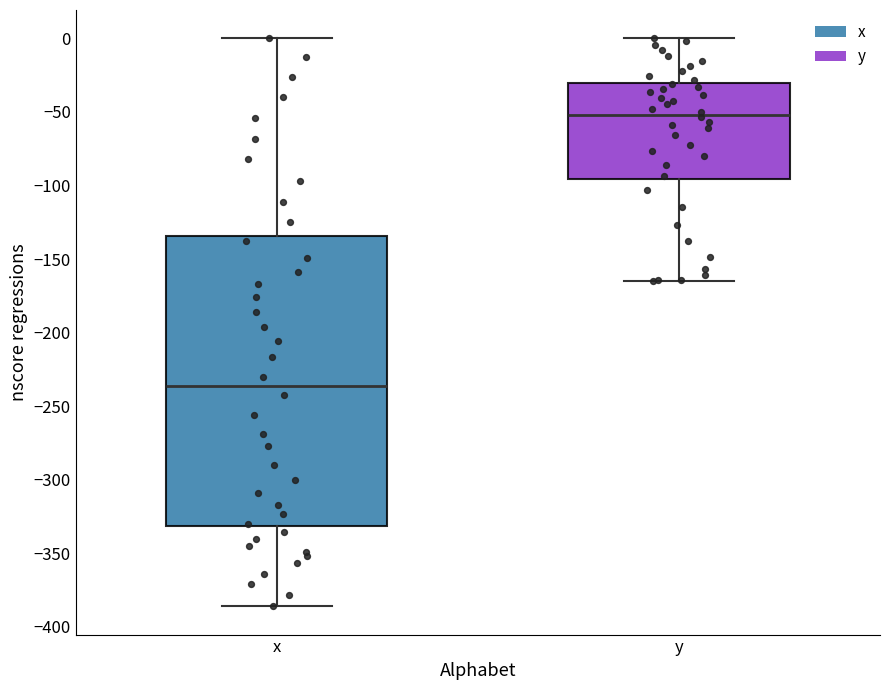

Which box has the highest median line?

y